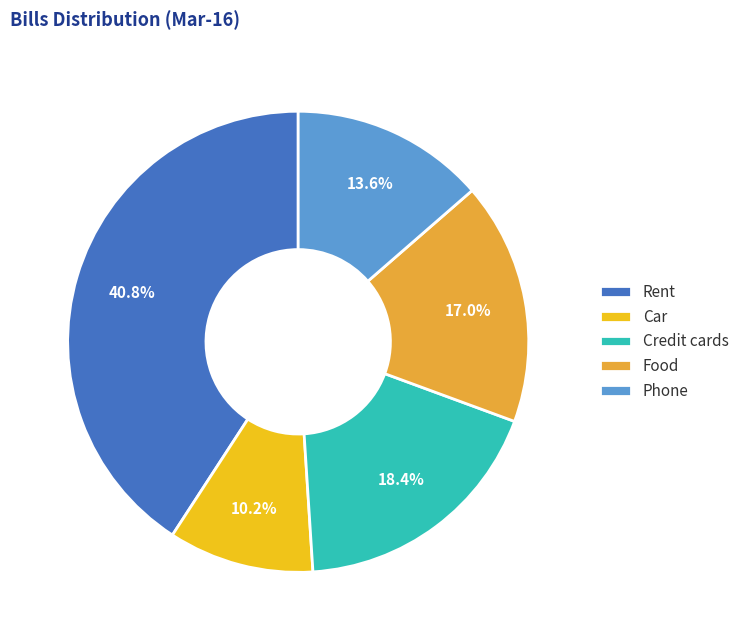

What is the largest slice in the pie chart?

Rent